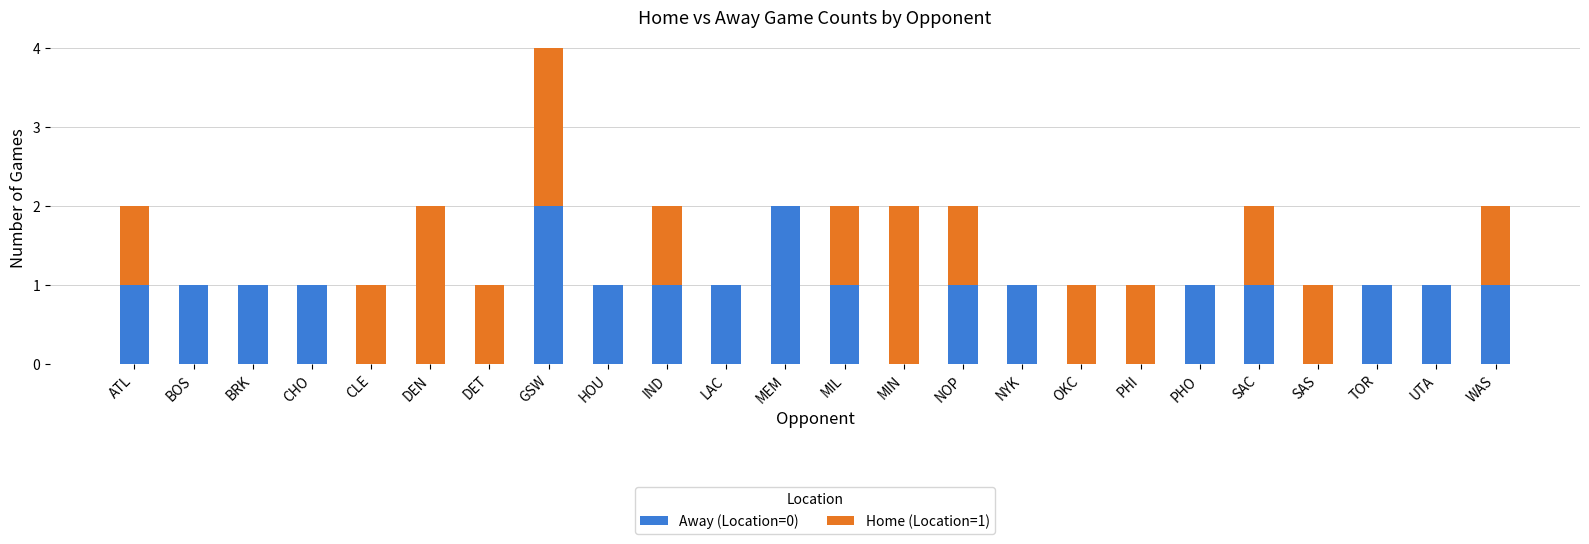

Is it true that Away (Location=0) equals 0 at SAS?

True